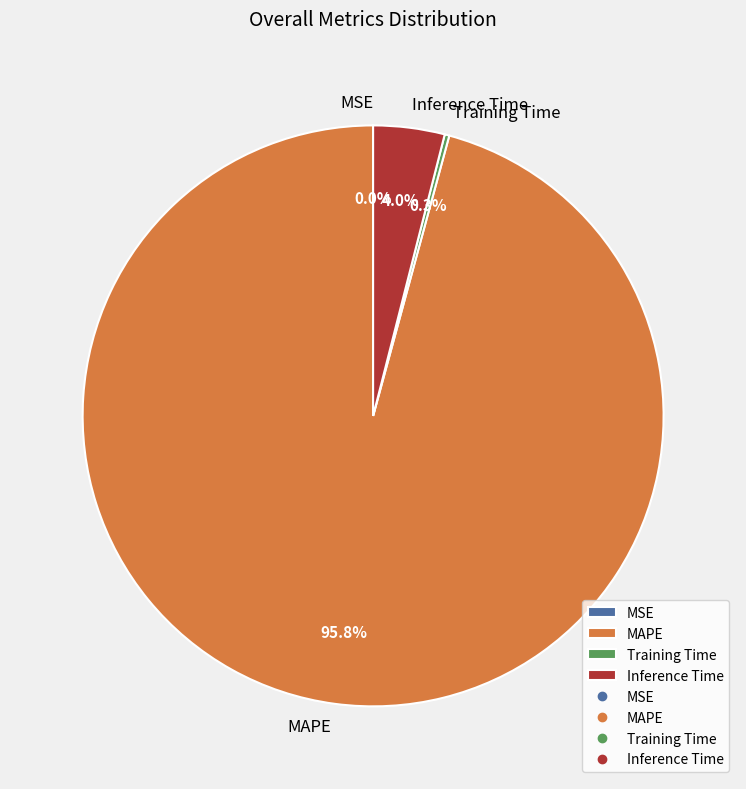

Does any single category account for the majority?

Yes